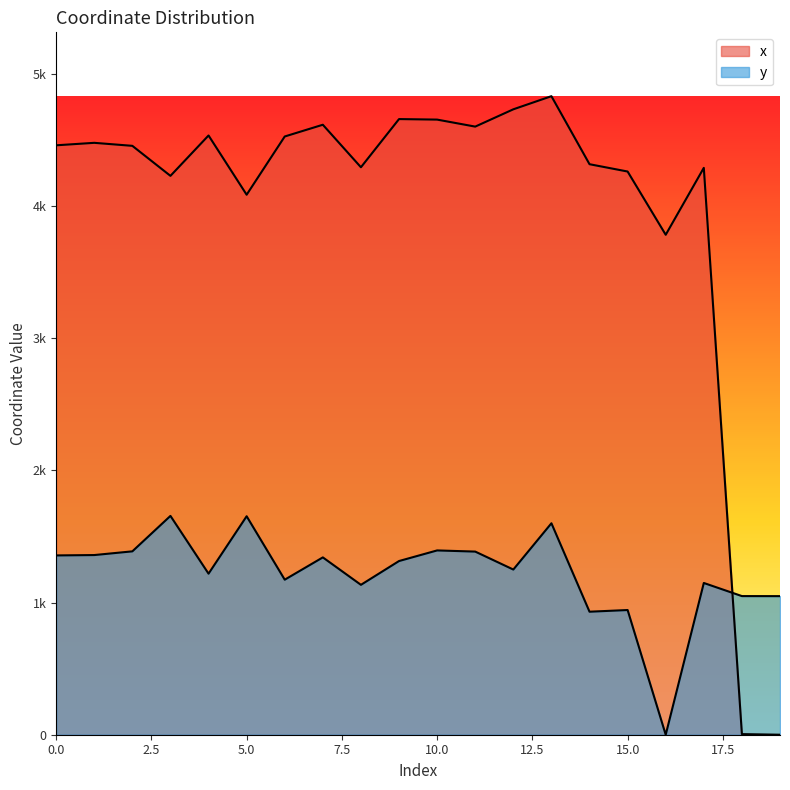

What is the difference between the x values at 5 and 0?

373.8